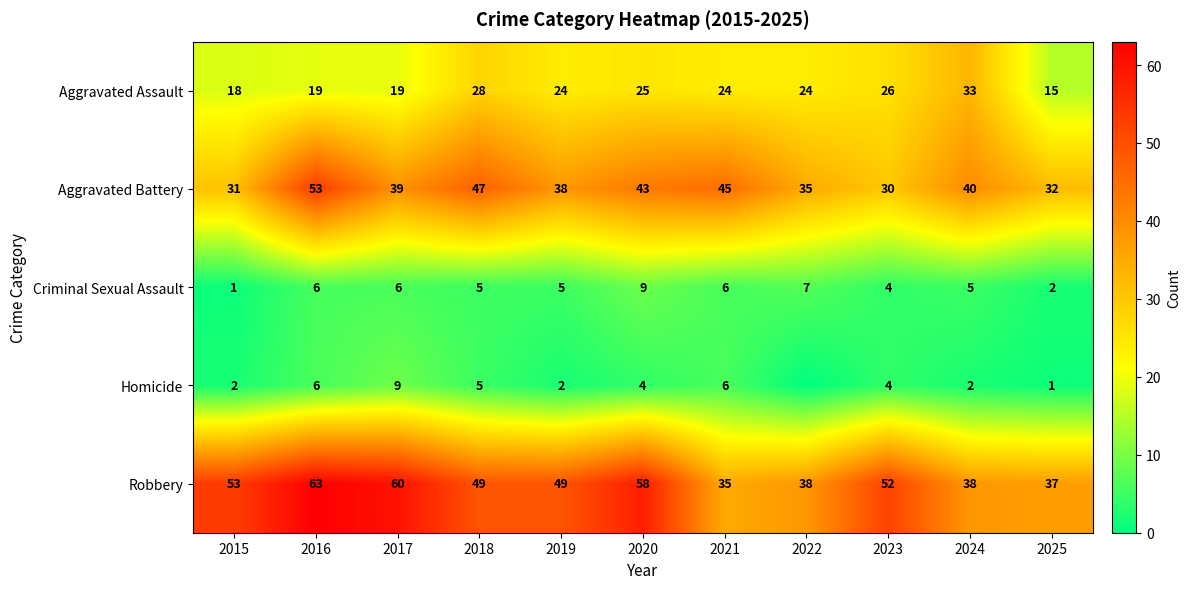

Count the Criminal Sexual Assault values in the range 4 to 6.

7